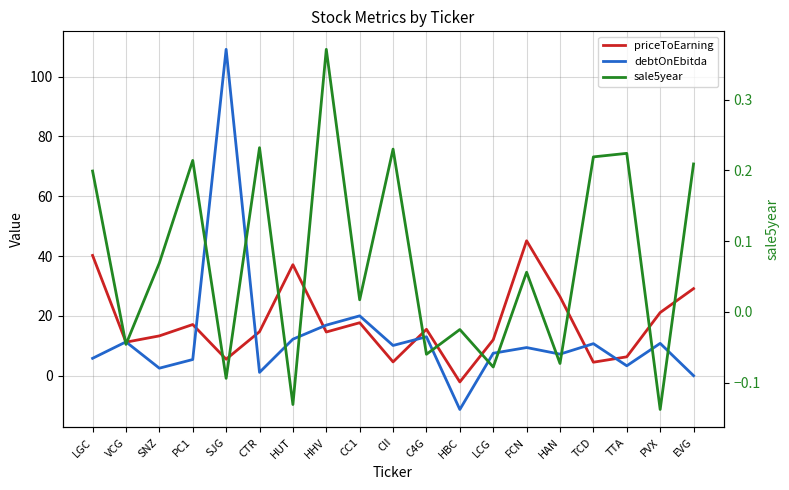

The value of priceToEarning at HBC is -2.1. True or false?

True